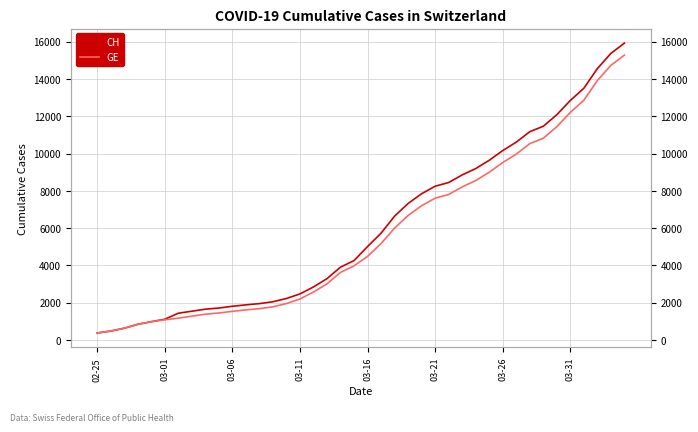

What is the minimum value shown in the chart?

375